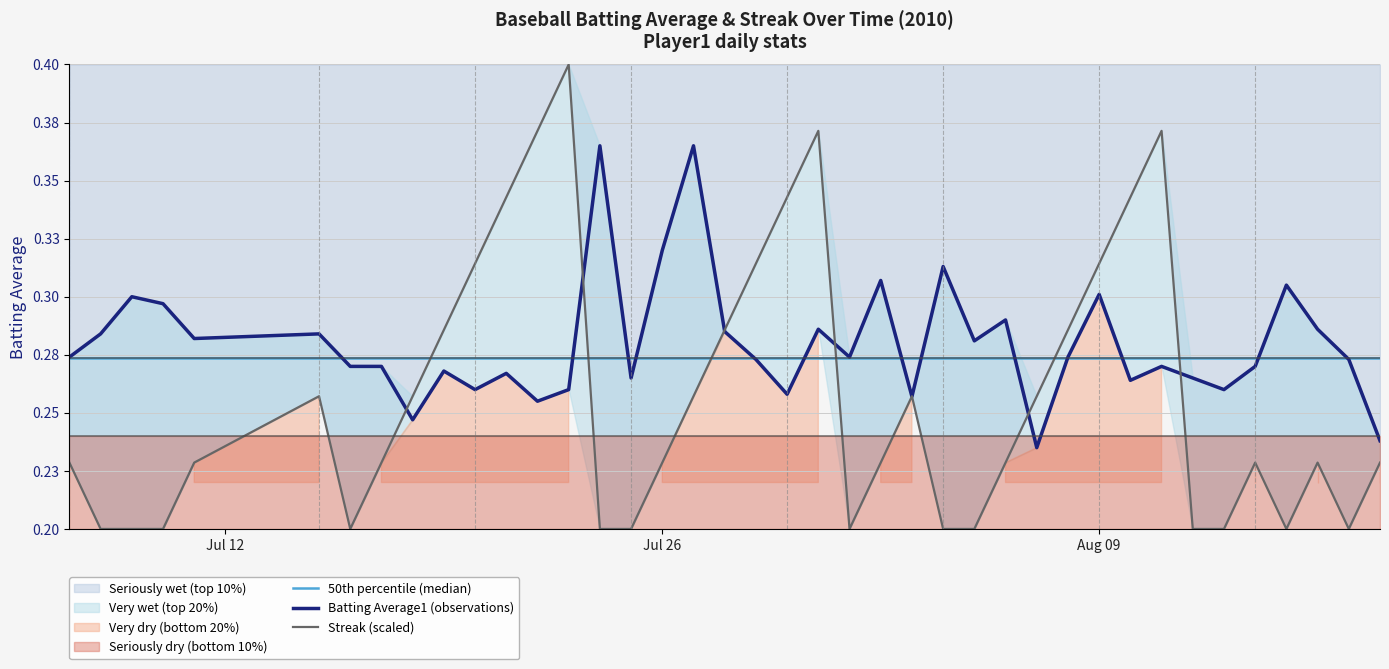

How many times do Batting Average1 (observations) and 50th percentile (median) cross each other?

13